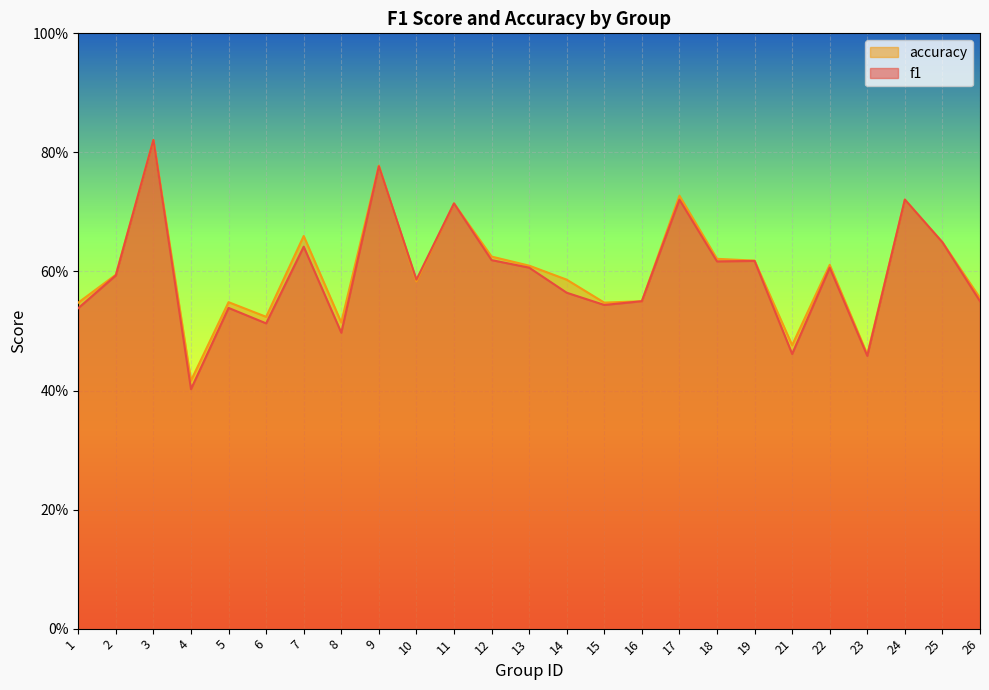

At which label does accuracy reach its minimum?

4